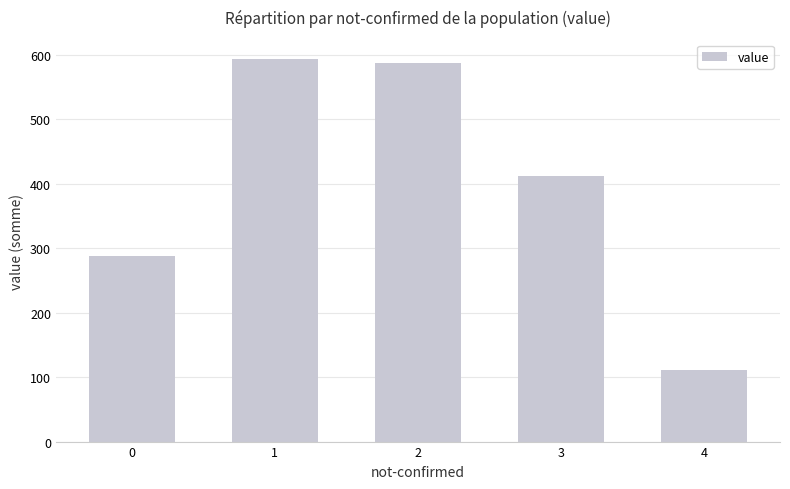

Between 3 and 1, which is larger?

1